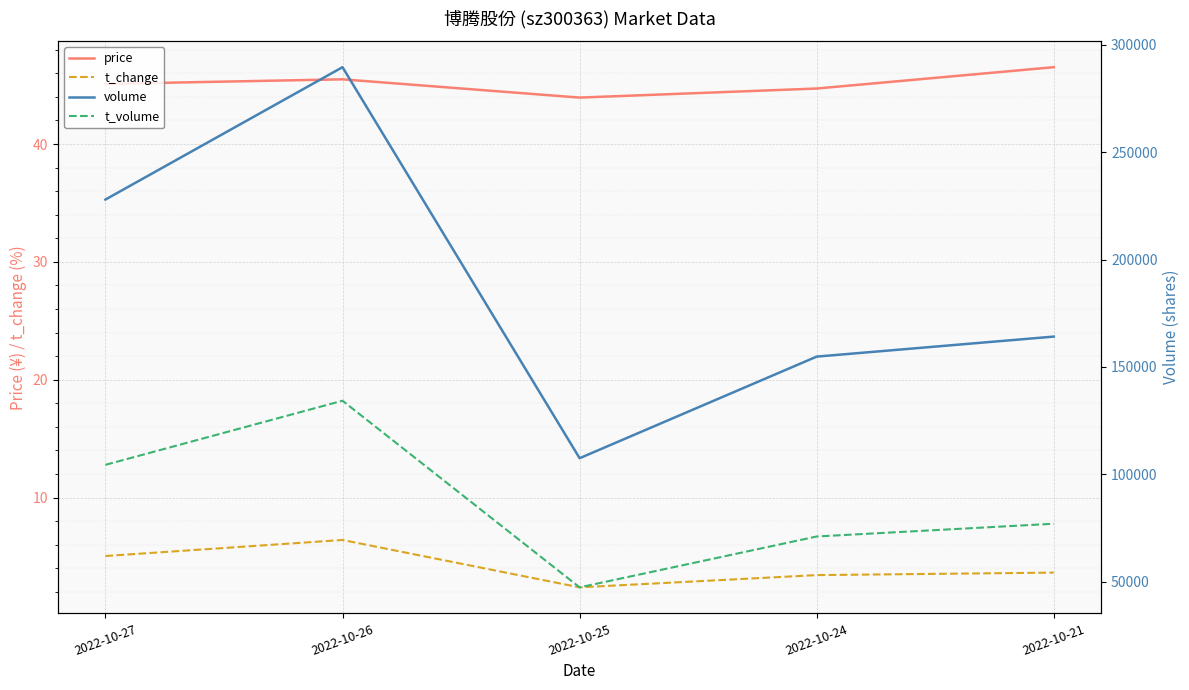

Which category has the highest value across all series?

2022-10-26